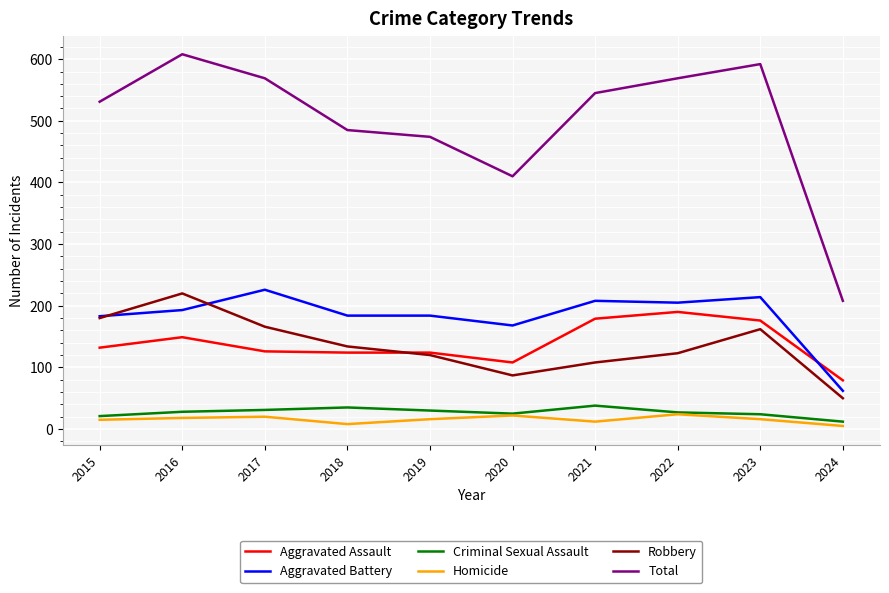

What is the minimum value shown in the chart?

5